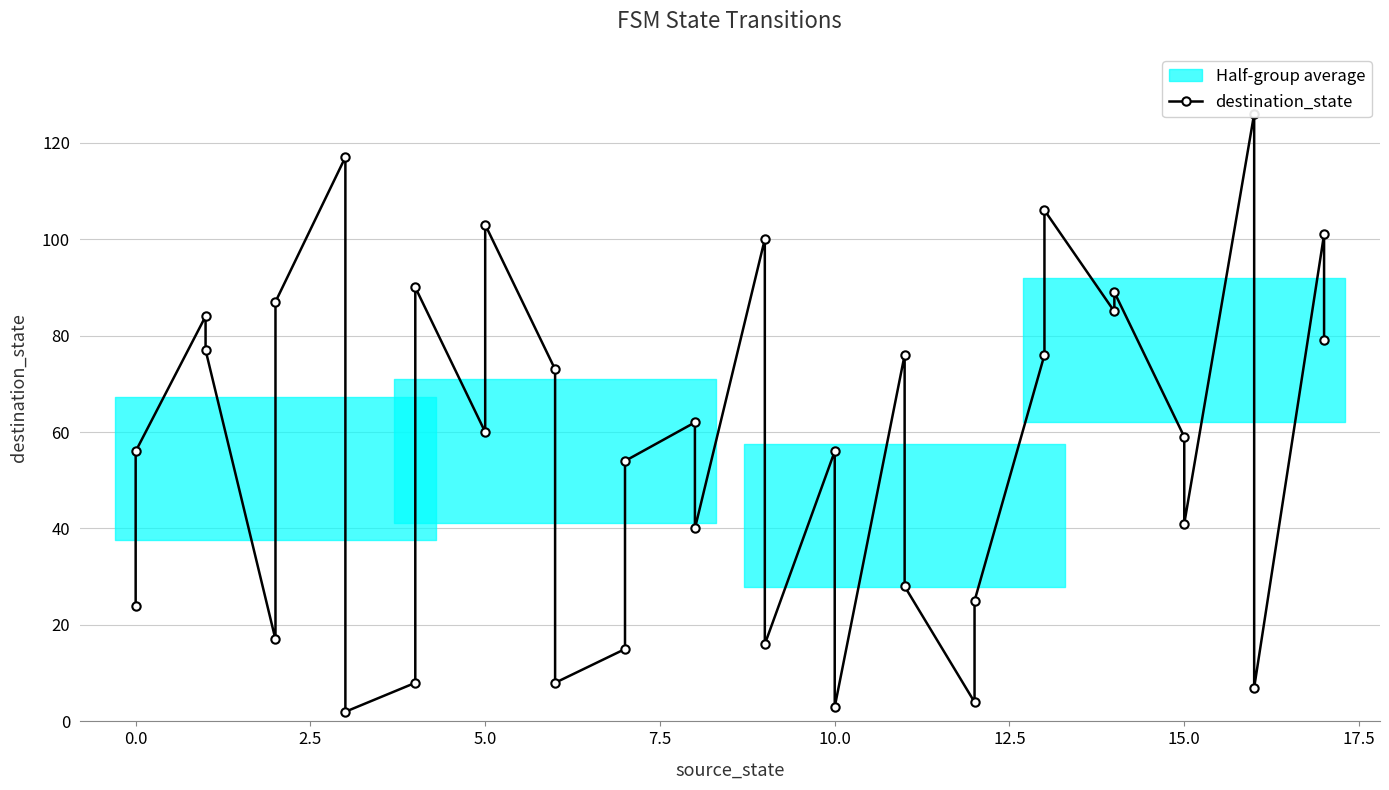

Reading left to right, transcribe all the data shown in this chart.

24	56	84	77	17	87	117	2	8	90	60	103	73	8	15	54	62	40	100	16	56	3	76	28	4	25	76	106	85	89	59	41	126	7	101	79